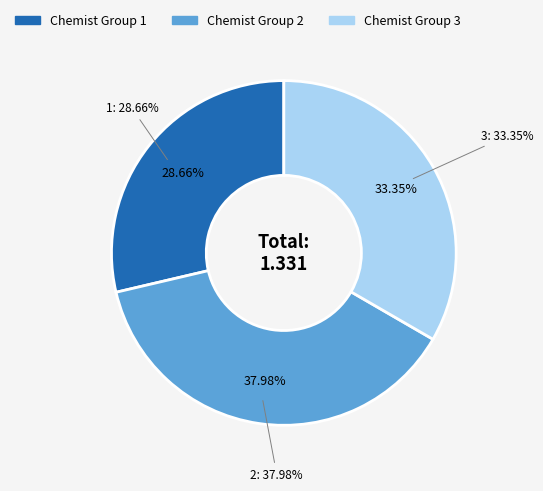

True or false: 3 accounts for 18% of the total.

False